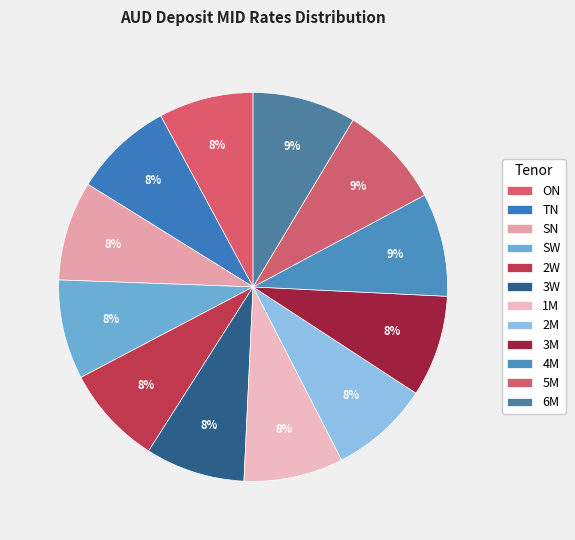

How many segments does this pie chart have?

12